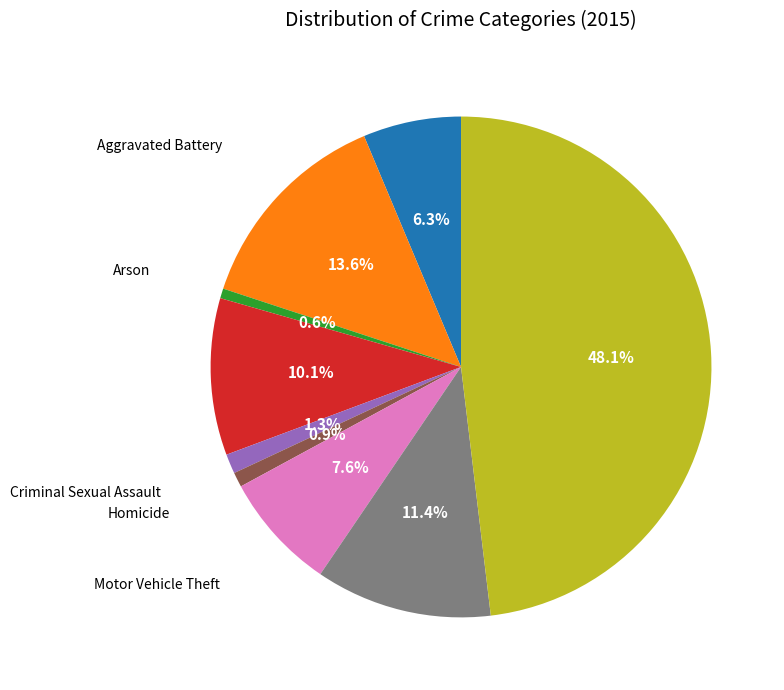

Is there a majority slice in this chart?

No